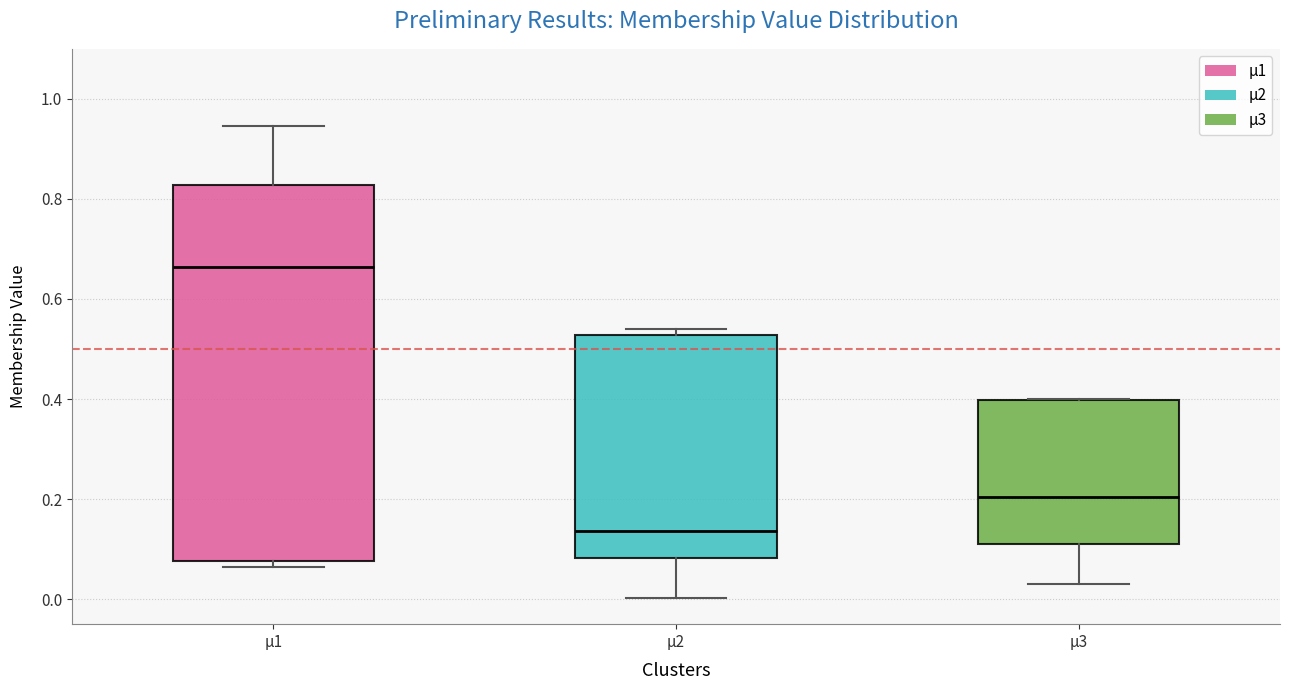

Reading left to right, transcribe this box plot: for each box, give where its median line is, the range the box spans, and where its two whiskers end, as read against the y-axis. The values are not printed on the chart, so give them approximately, as read against the axis.

µ1: median 0.66, box 0.08 to 0.82, whiskers 0.06 to 0.94
µ2: median 0.14, box 0.08 to 0.52, whiskers 0.00 to 0.54
µ3: median 0.20, box 0.12 to 0.40, whiskers 0.04 to 0.40